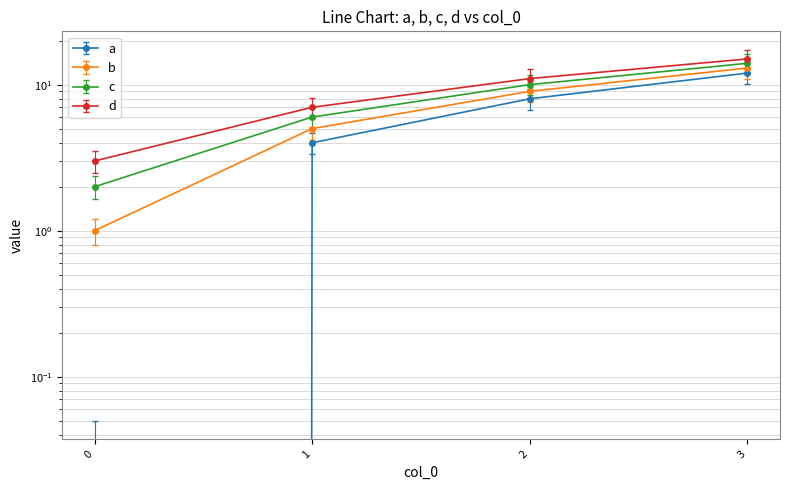

Reading right to left, list all the values displayed in this chart.

a: 3=16.1	2=11.6	1=7.0	0=2.4
b: 3=17.3	2=12.7	1=8.1	0=3.5
c: 3=12.0	2=8.0	1=4.0	0=0.0
d: 3=10.2	2=6.8	1=3.4	0=-0.1